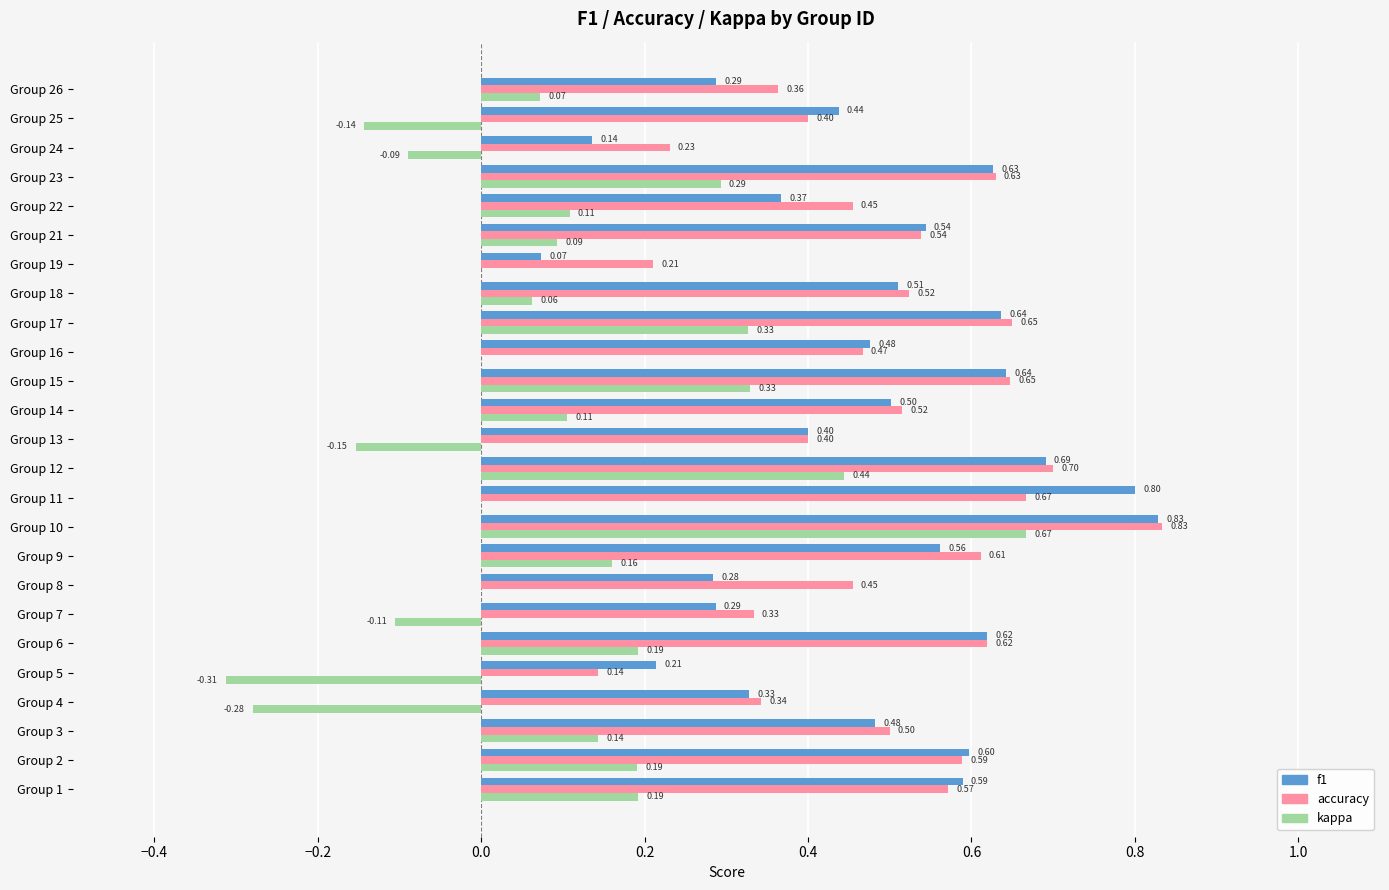

How many distinct data groups are displayed?

3